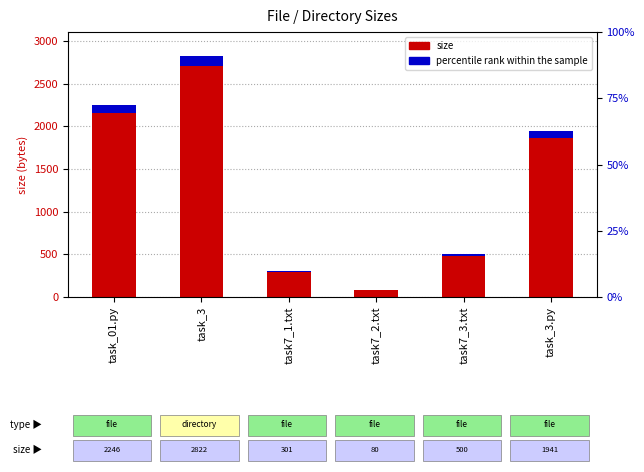

How many groups of bars are there?

6